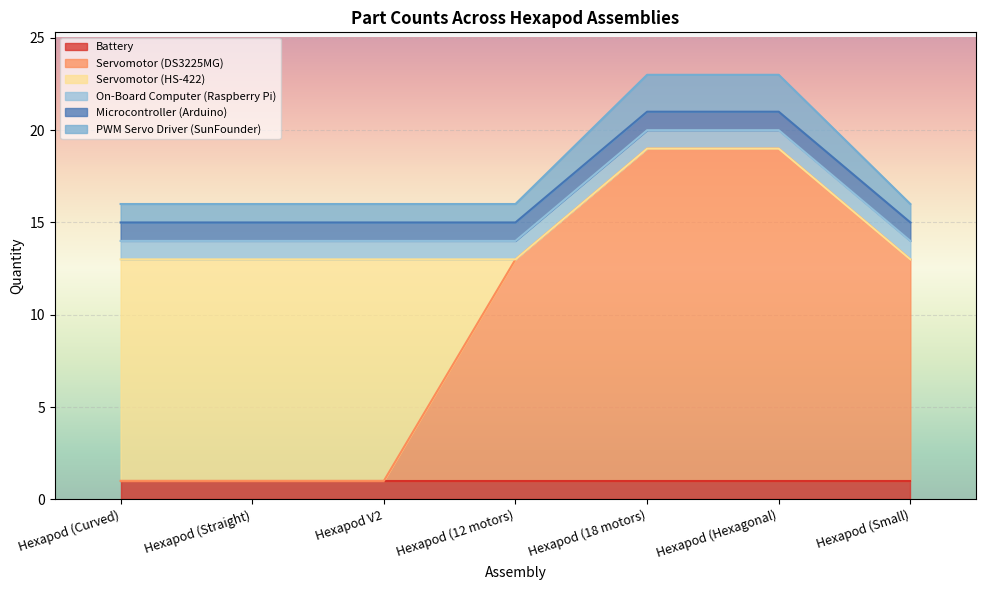

How many lines are shown in the chart?

6